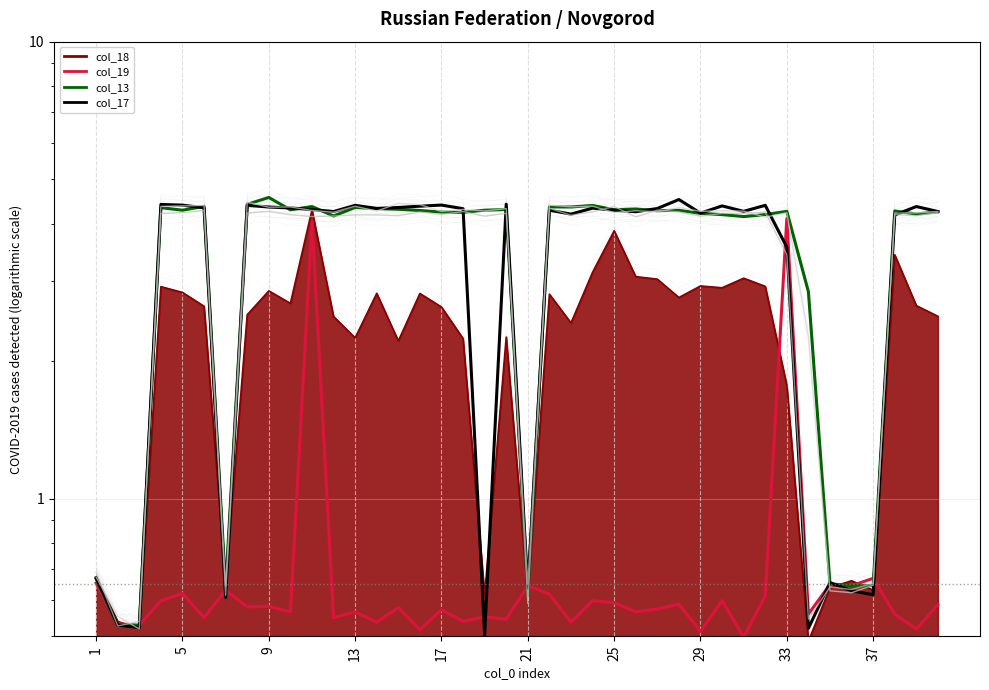

Between which two adjacent categories do col_19 and col_12 first intersect?

5 and 9